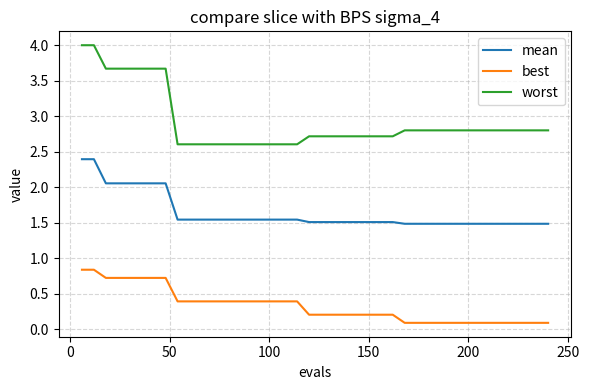

What are all the series names shown in the legend?

mean, best, worst